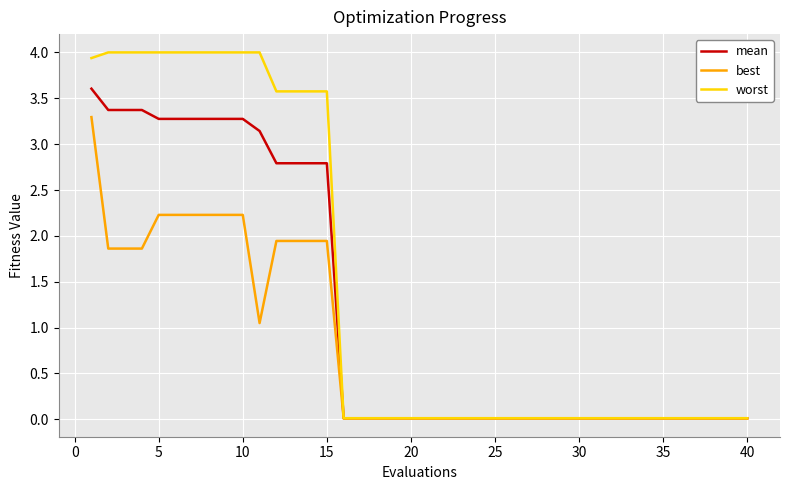

What is the sum of all worst values?

58.6